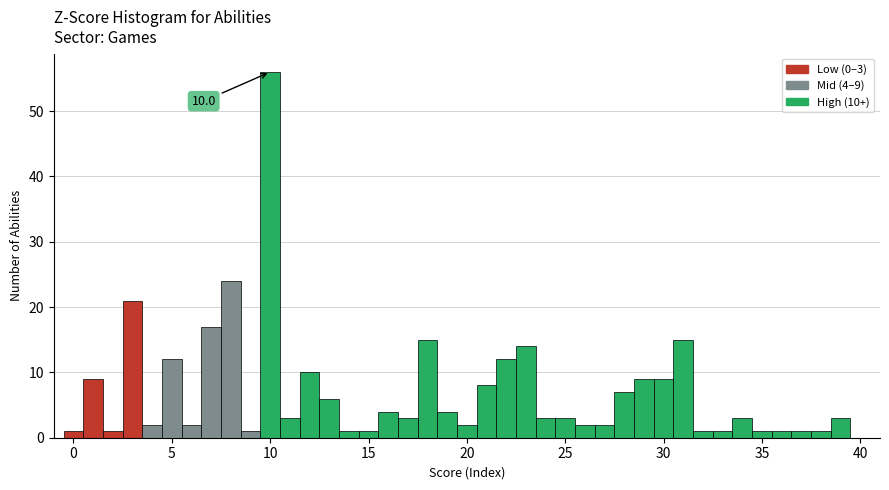

Around what value on the x-axis is the tallest bar? Give the approximate position of its centre, as read against the axis.

10.0